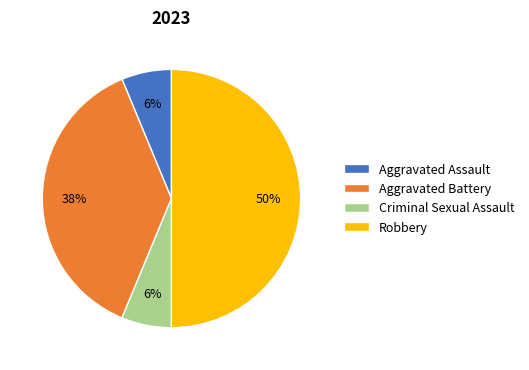

Count the number of slices in the pie.

4